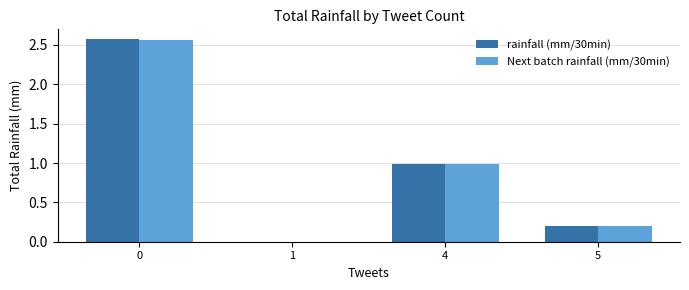

Count the number of categories in the chart.

4